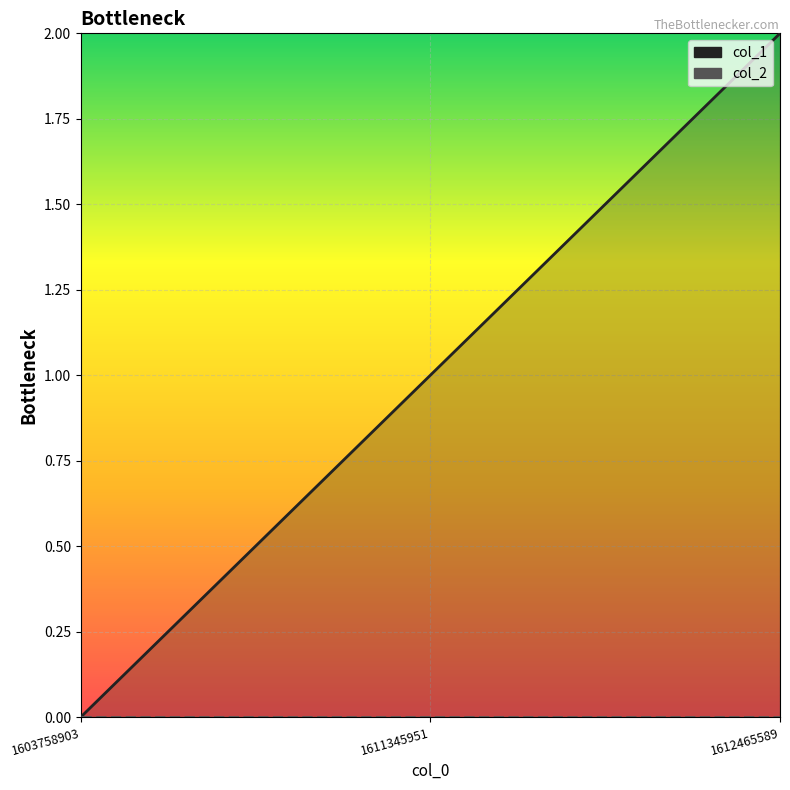

True or false: the data shows 0 at 1603758903.

True